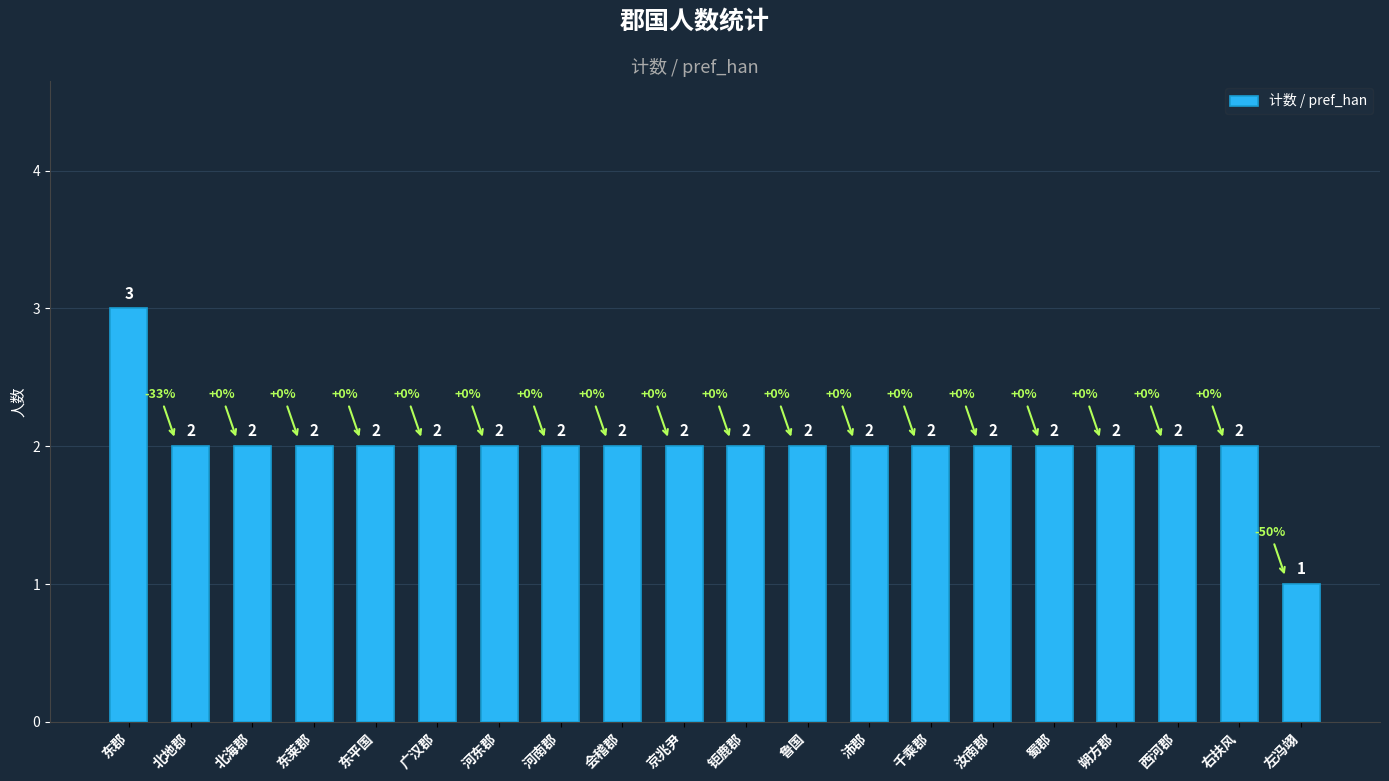

What is the sum of all values?

40